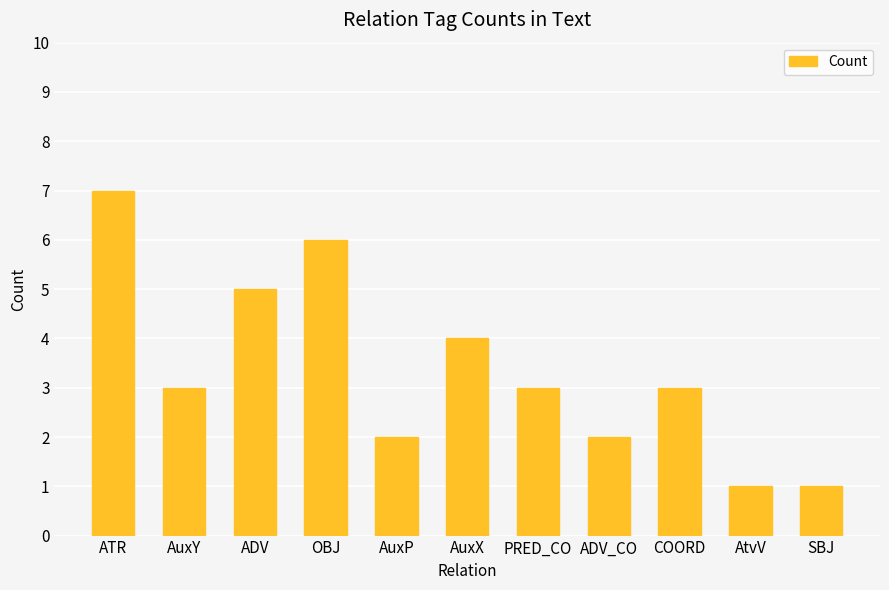

What is the label of the 4th bar from the left?

OBJ